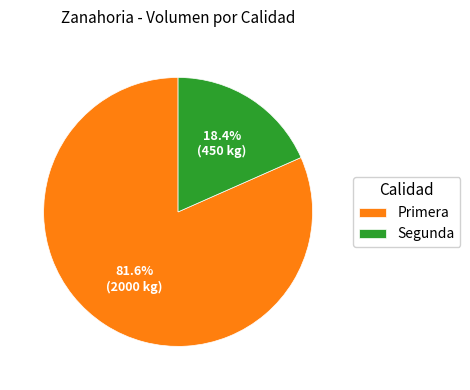

To the nearest percent, what portion does Segunda represent?

18%